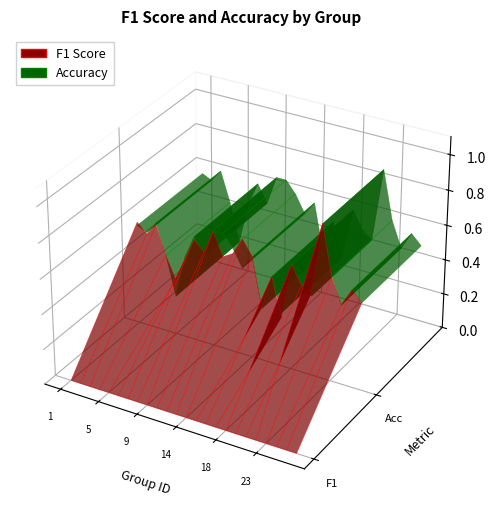

Reading left to right, what are all the values shown in this chart?

f1: 0.6	0.5	0.6	0.4	0.3	0.5	0.6	0.5	0.7	0.5	0.6	0.7	0.6	0.3	0.5	0.3	0.6	0.5	0.5	0.9	0.6	0.5	0.6	0.5
accuracy: 0.6	0.5	0.6	0.4	0.2	0.5	0.6	0.5	0.7	0.7	0.6	0.5	0.6	0.3	0.5	0.3	0.6	0.5	0.5	0.9	0.6	0.5	0.6	0.5